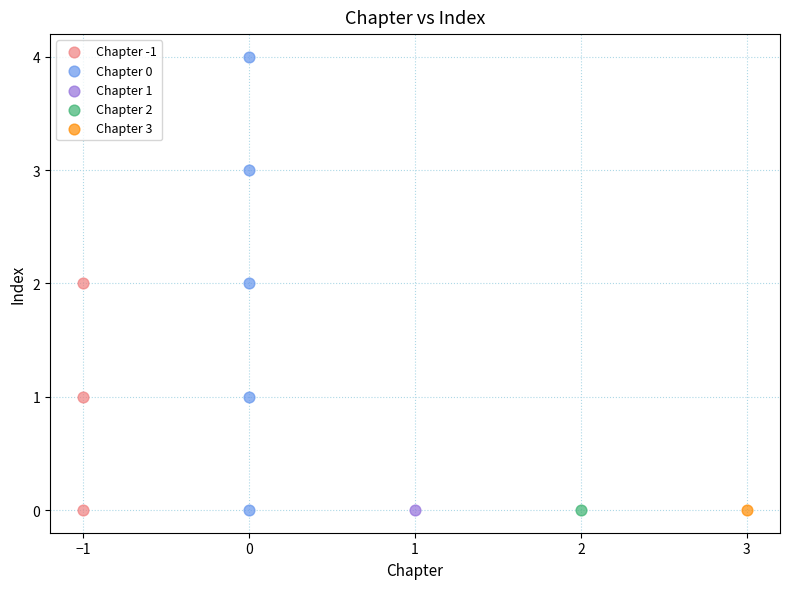

What are all the series names shown in the legend?

Chapter -1, Chapter 0, Chapter 1, Chapter 2, Chapter 3